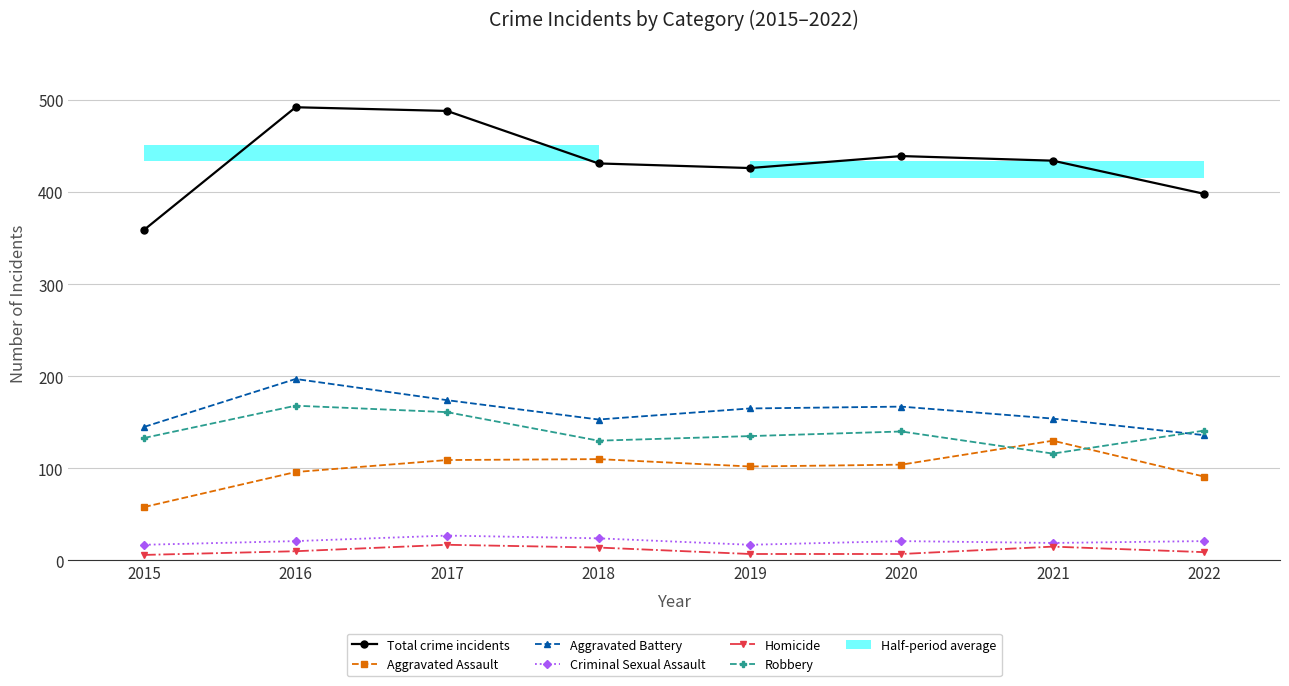

What is the minimum value shown in the chart?

6